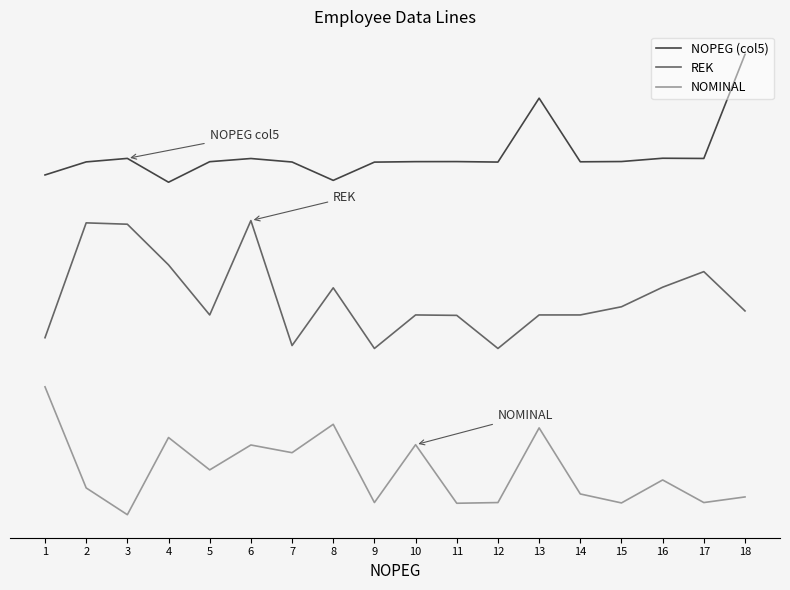

The value of REK at 14 is 1.6. True or false?

True